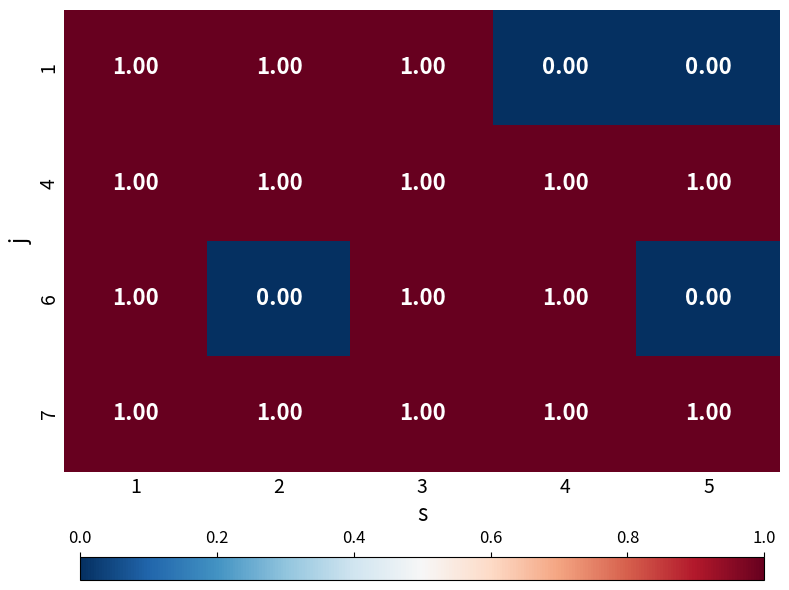

What is the total value across all series at 5?

2